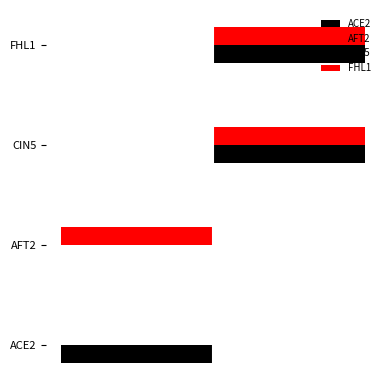

What is the maximum value for CIN5?

1